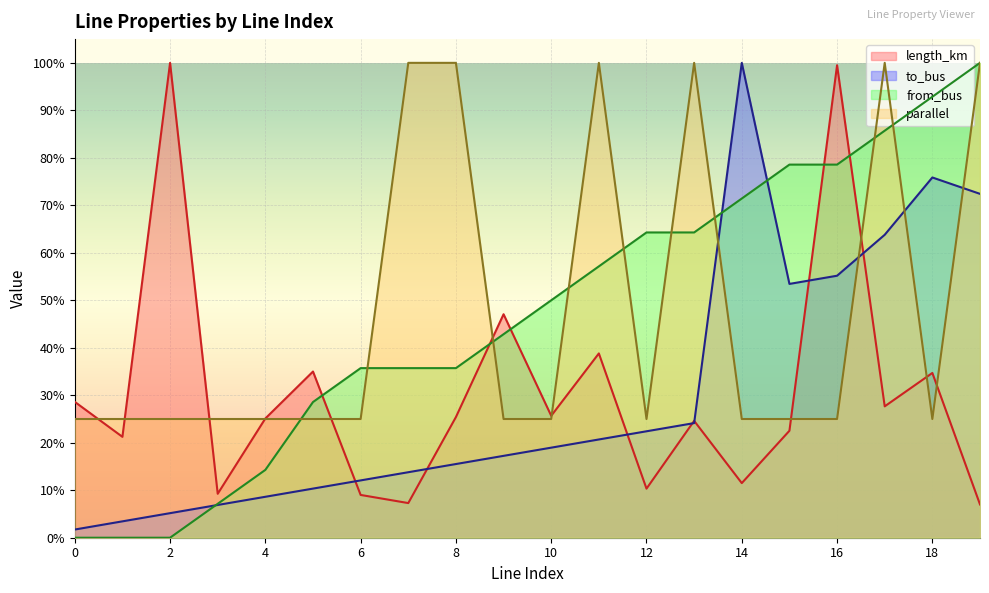

True or false: to_bus and length_km cross at least once.

True